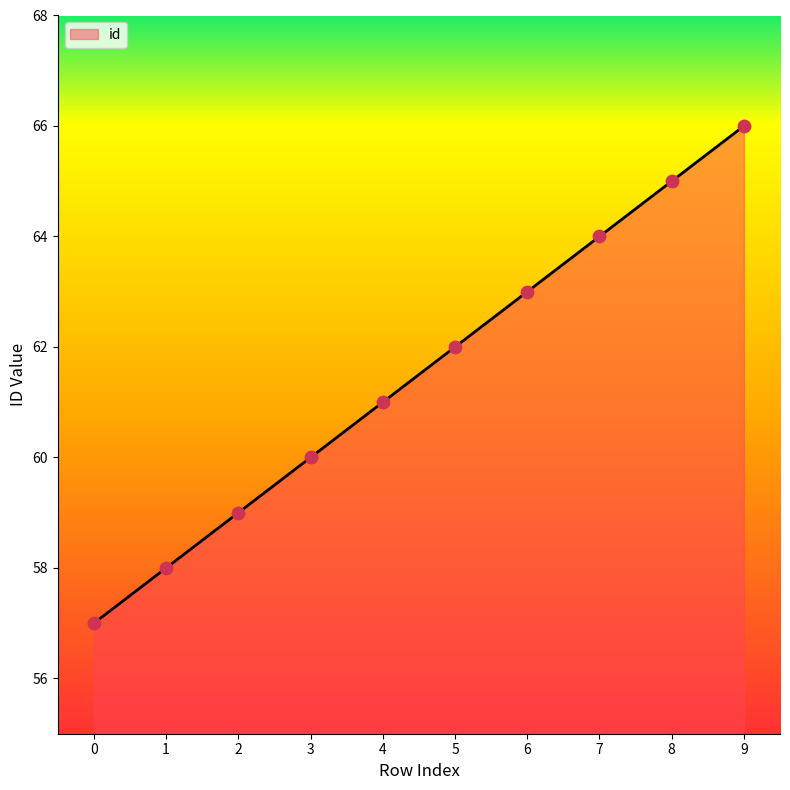

What is the change in value from 3 to 6?

+3